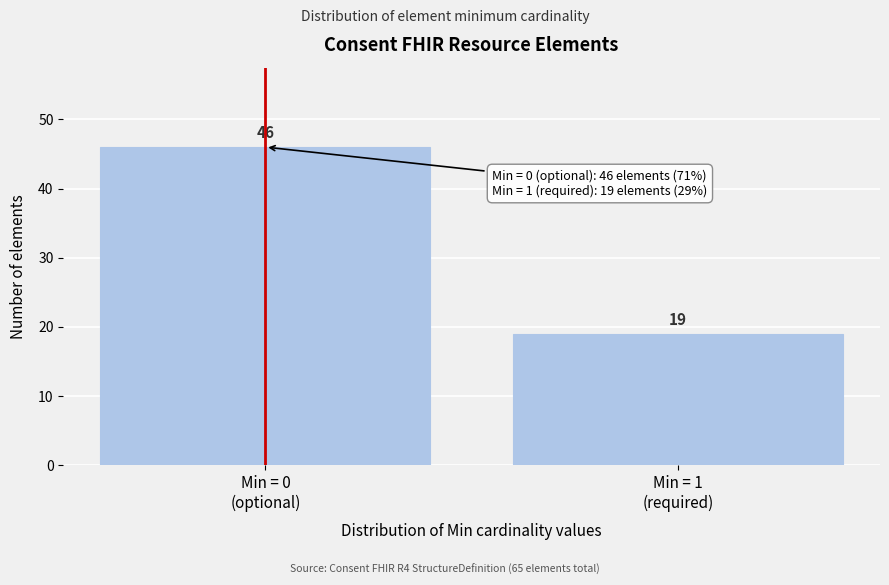

Reading right to left, transcribe all the data shown in this chart.

19	46